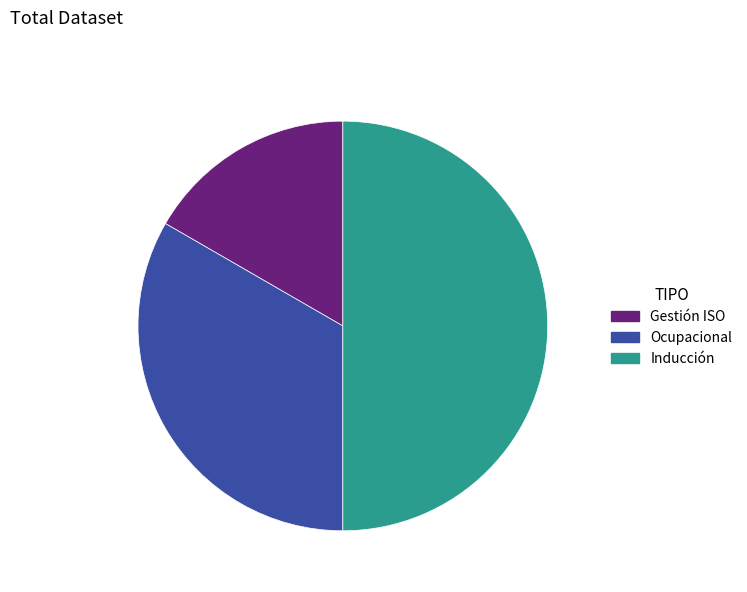

Which category has the biggest portion of the pie?

Inducción